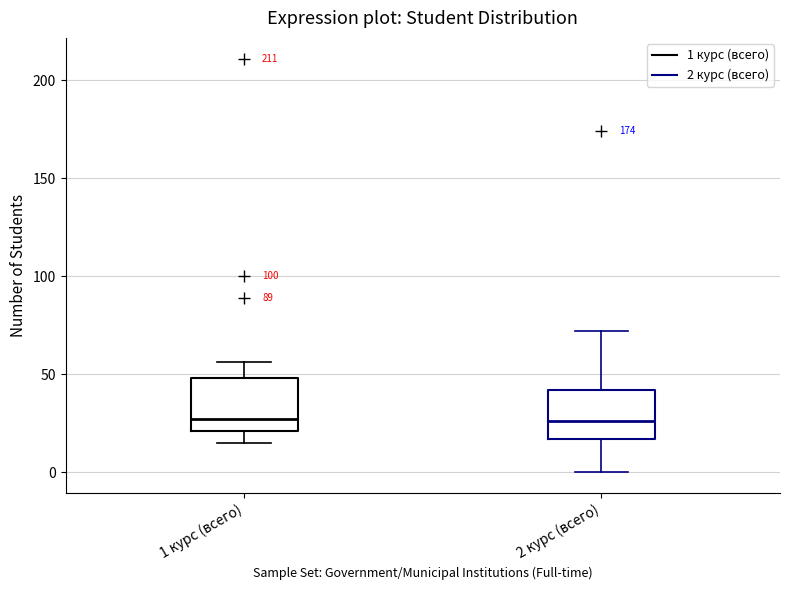

Reading left to right, read every box against the y-axis: the position of its median line, the range the box covers, and the ends of its whiskers. The values are not printed on the chart, so give them approximately, as read against the axis.

1 курс (всего): median 25, box 20 to 50, whiskers 15 to 55
2 курс (всего): median 25, box 15 to 40, whiskers 0 to 70